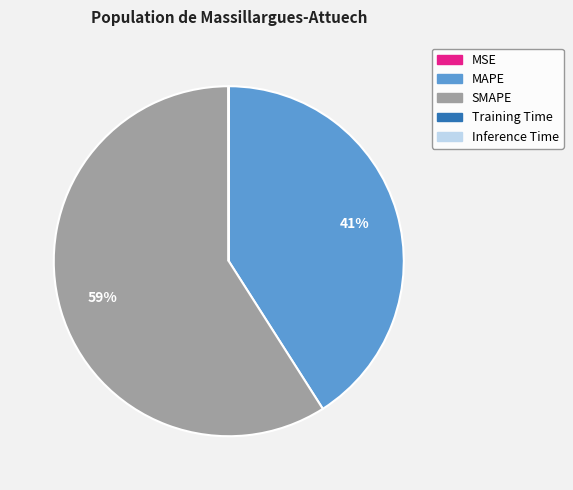

To the nearest percent, what is the average slice percentage?

20%